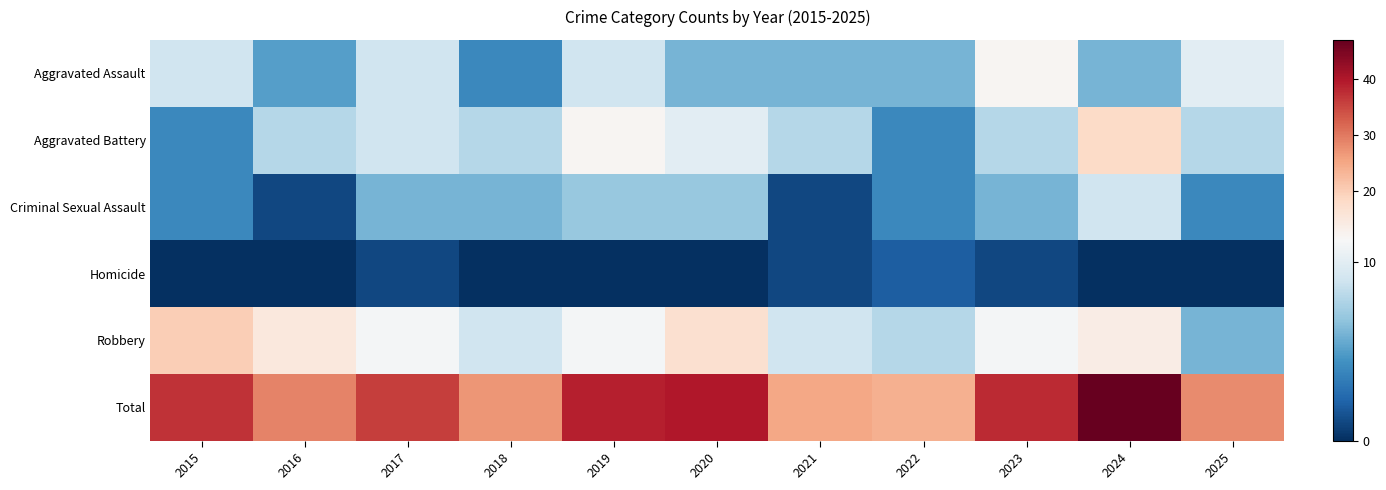

Rank the series at 2022 from highest to lowest value.

Total, Robbery, Aggravated Assault, Aggravated Battery, Criminal Sexual Assault, Homicide